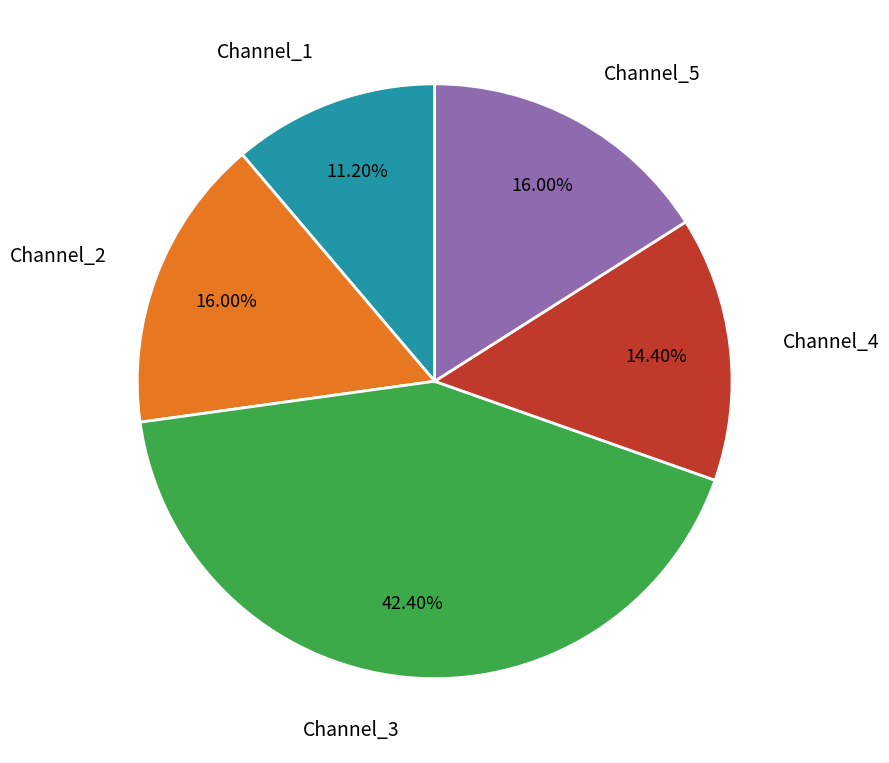

Approximately how many times larger is the value at Channel_4 compared to Channel_3?

0.3